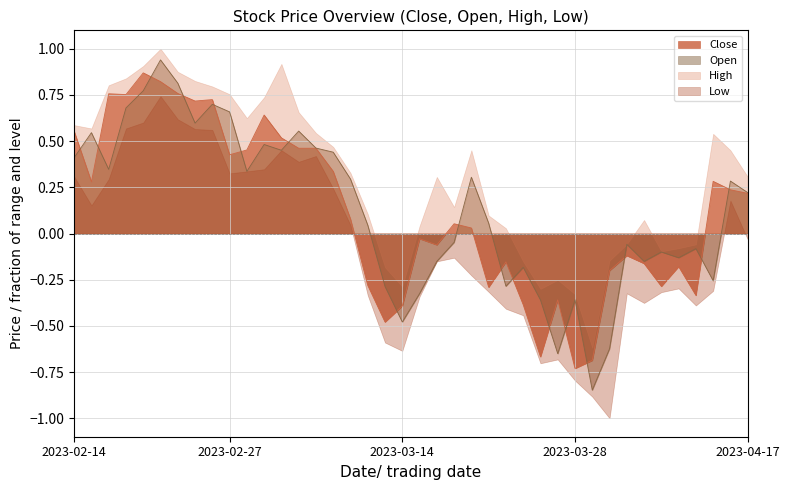

The Open series shows 0.5 at 2023-03-01. True or false?

True